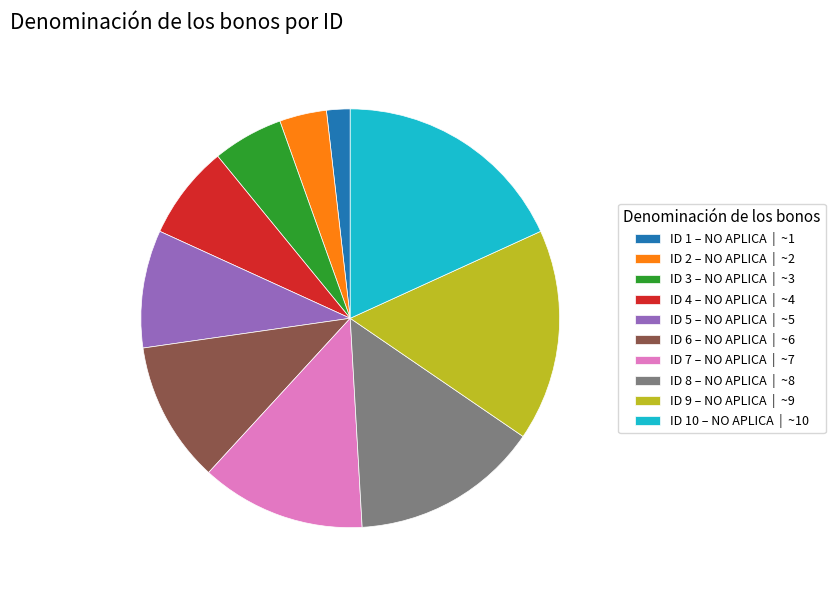

Between ID 8 – NO APLICA | ~8 and ID 3 – NO APLICA | ~3, which is larger?

ID 8 – NO APLICA | ~8